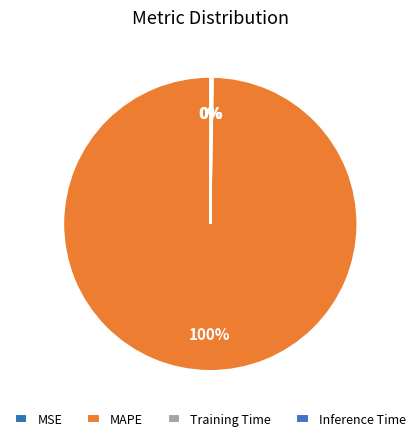

What is the smallest slice in the pie chart?

MSE